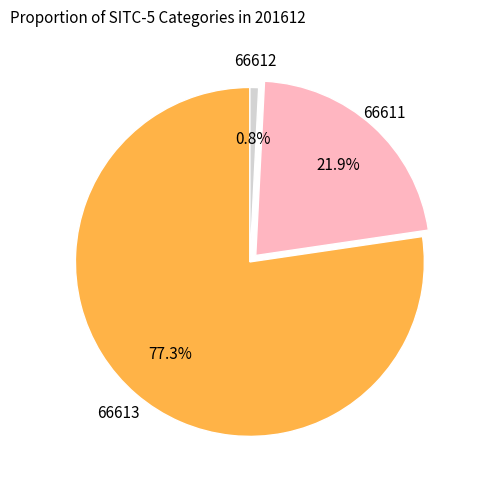

Is there any slice that represents more than half of the pie?

Yes